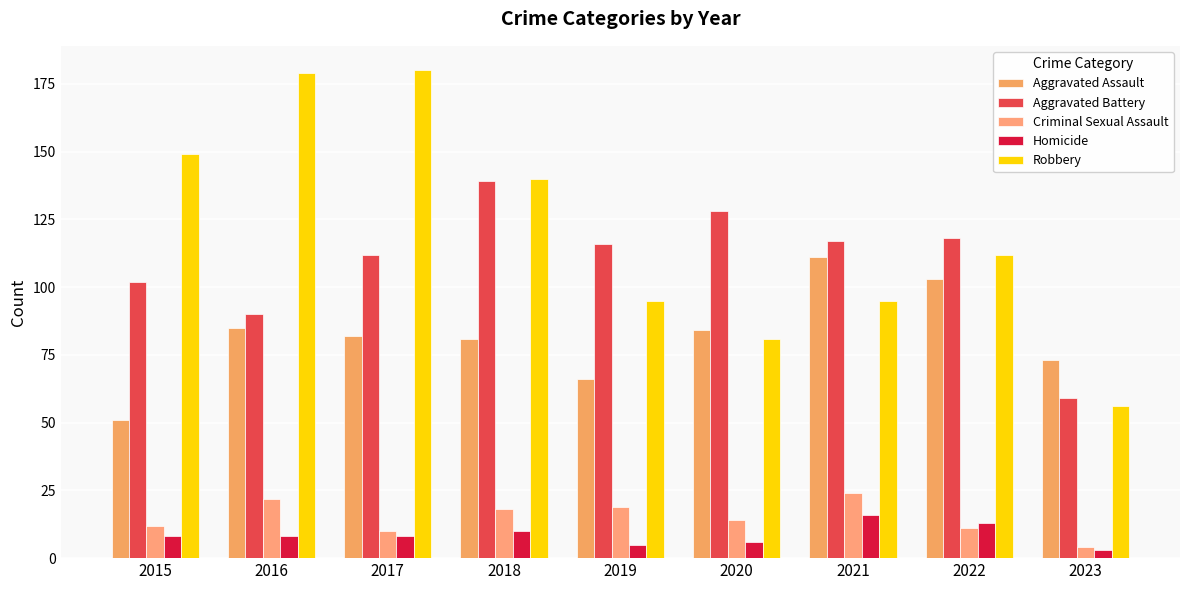

True or false: Robbery has a value of 16 at 2023.

False